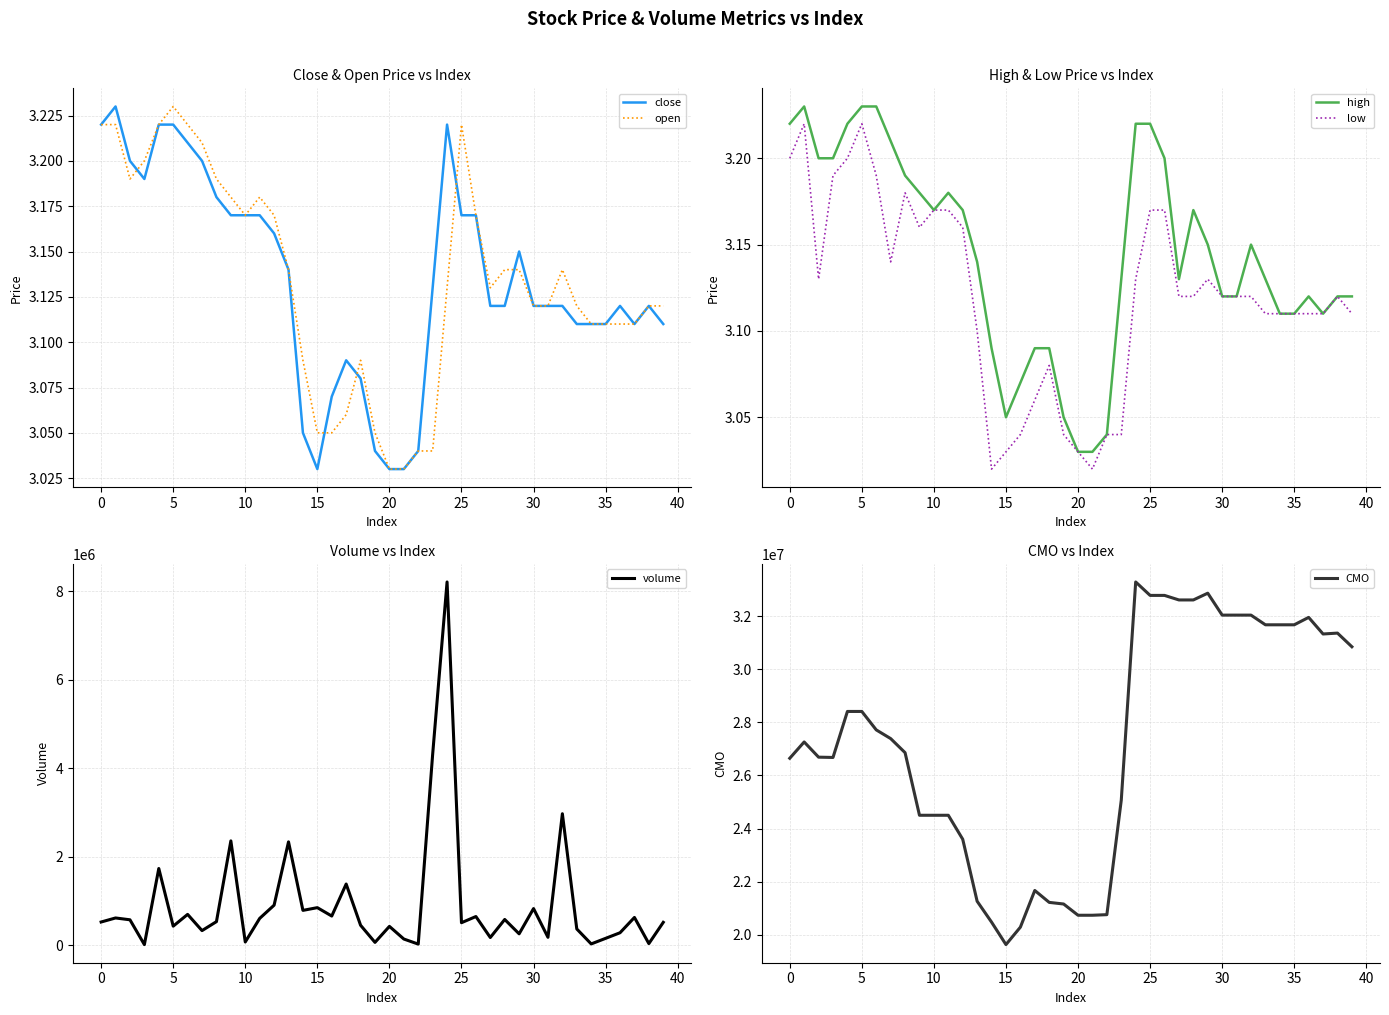

What is the highest value of the volume series?

8211018.2